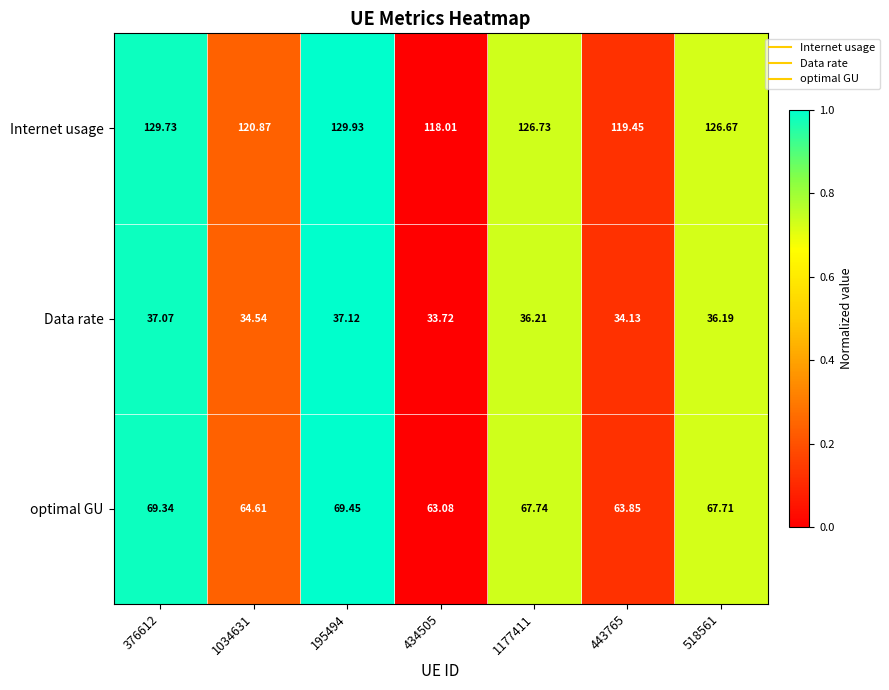

Rank the series at 518561 from highest to lowest value.

Internet usage, optimal GU, Data rate